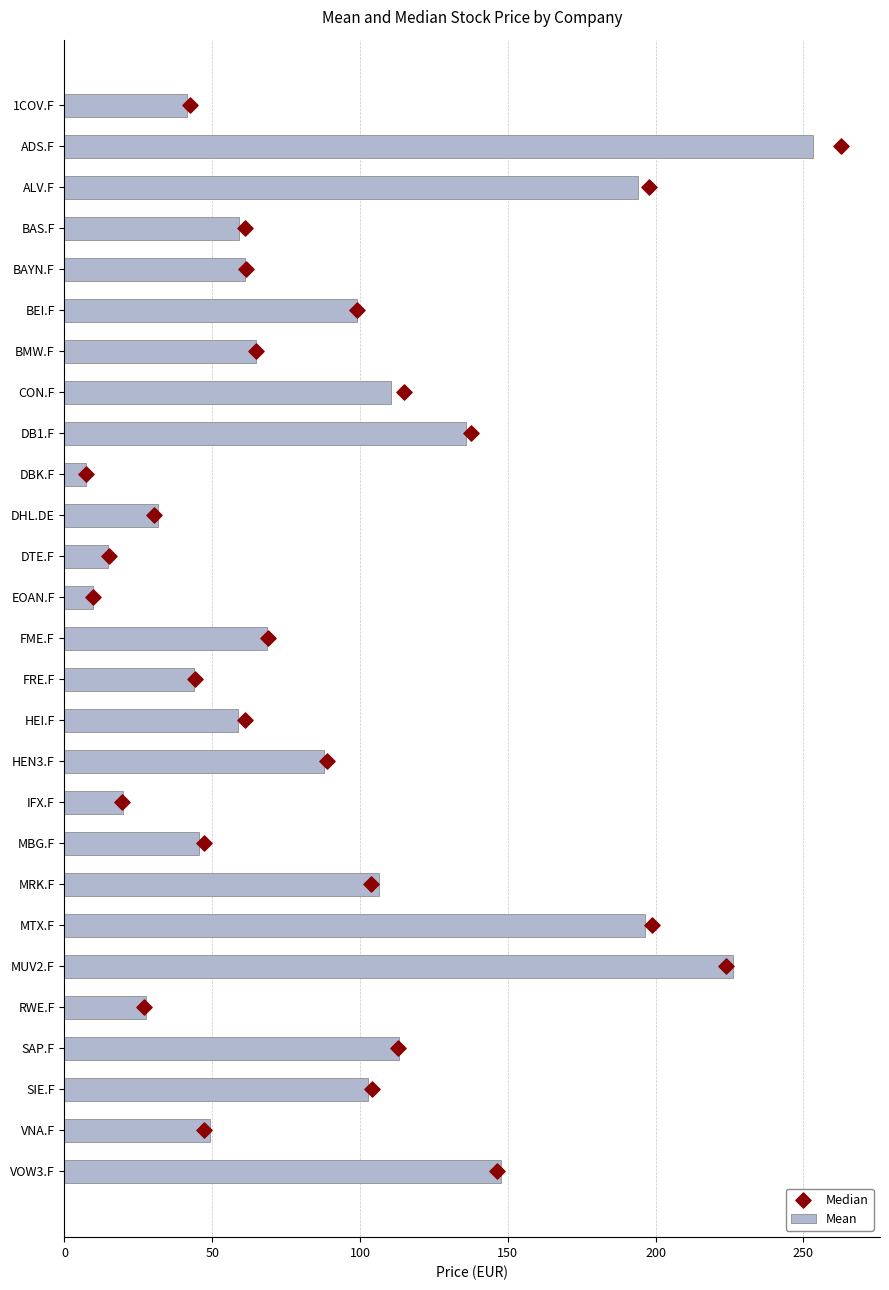

Which series contains the lowest Y value?

Median